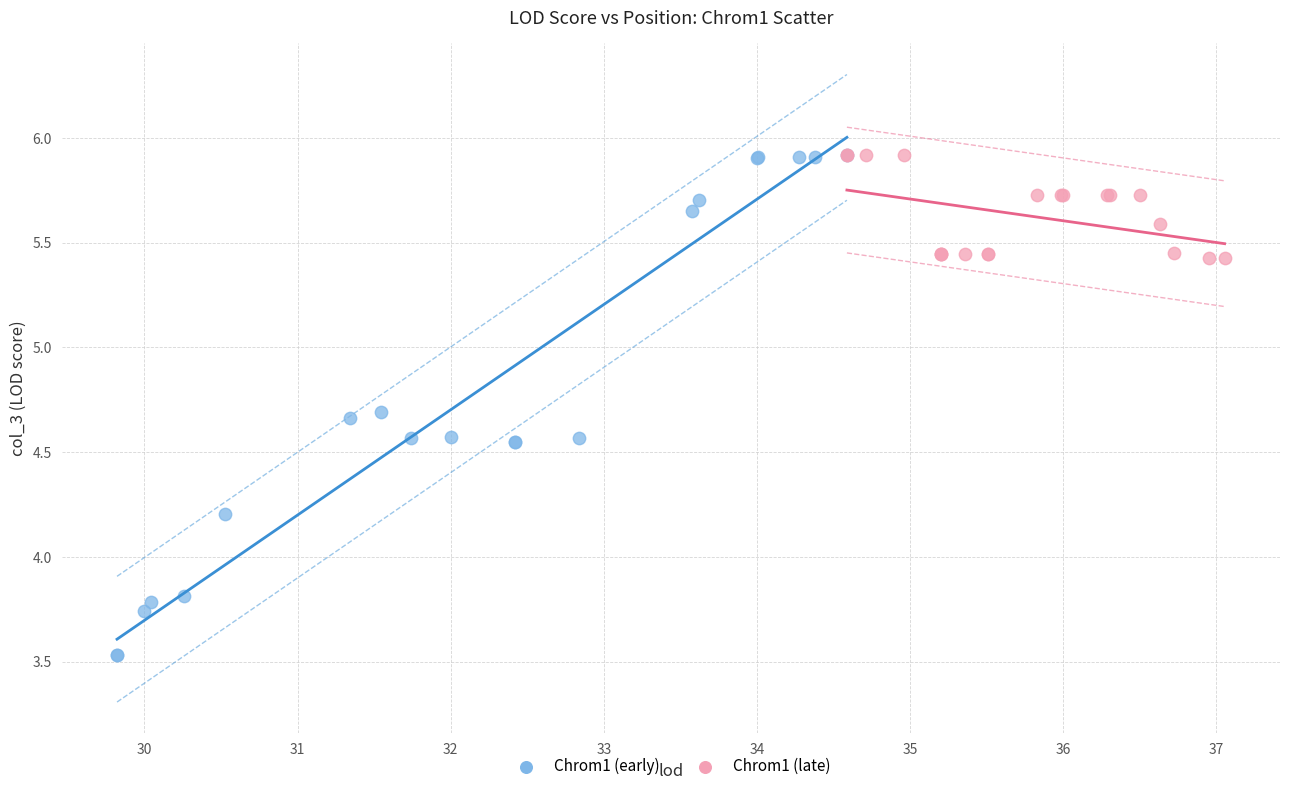

What are all the series names shown in the legend?

Chrom1 (early), Chrom1 (late)